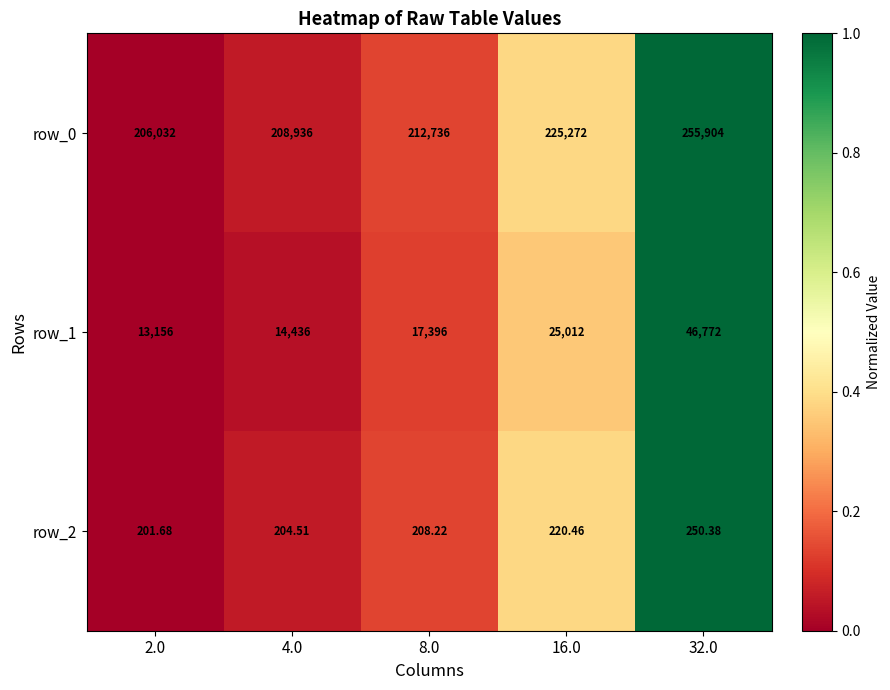

Is the value of row_0 at 32.0 greater than the value of row_1 at 8.0?

Yes